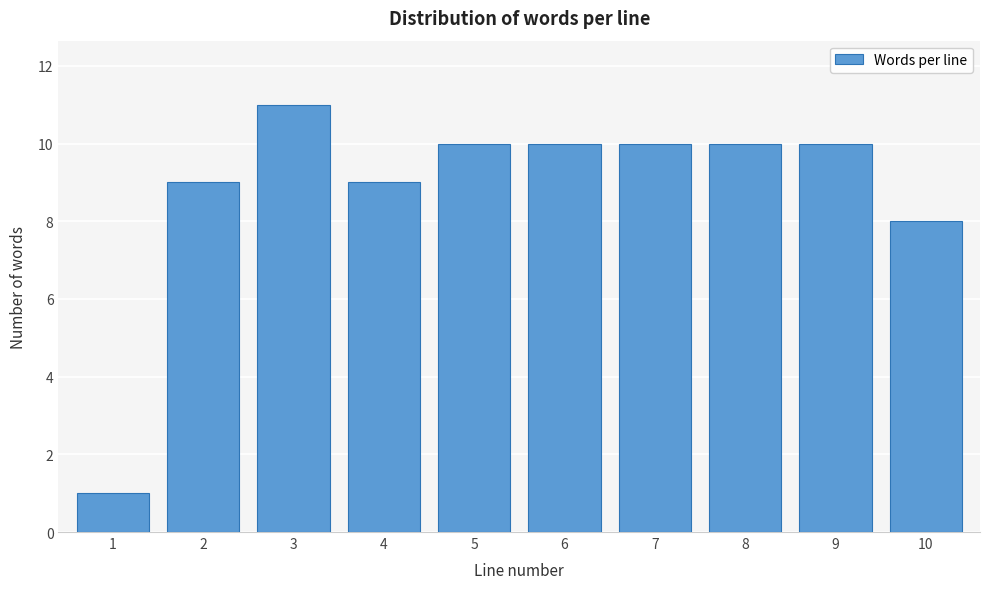

Reading left to right, what are all the values shown in this chart?

1	9	11	9	10	10	10	10	10	8